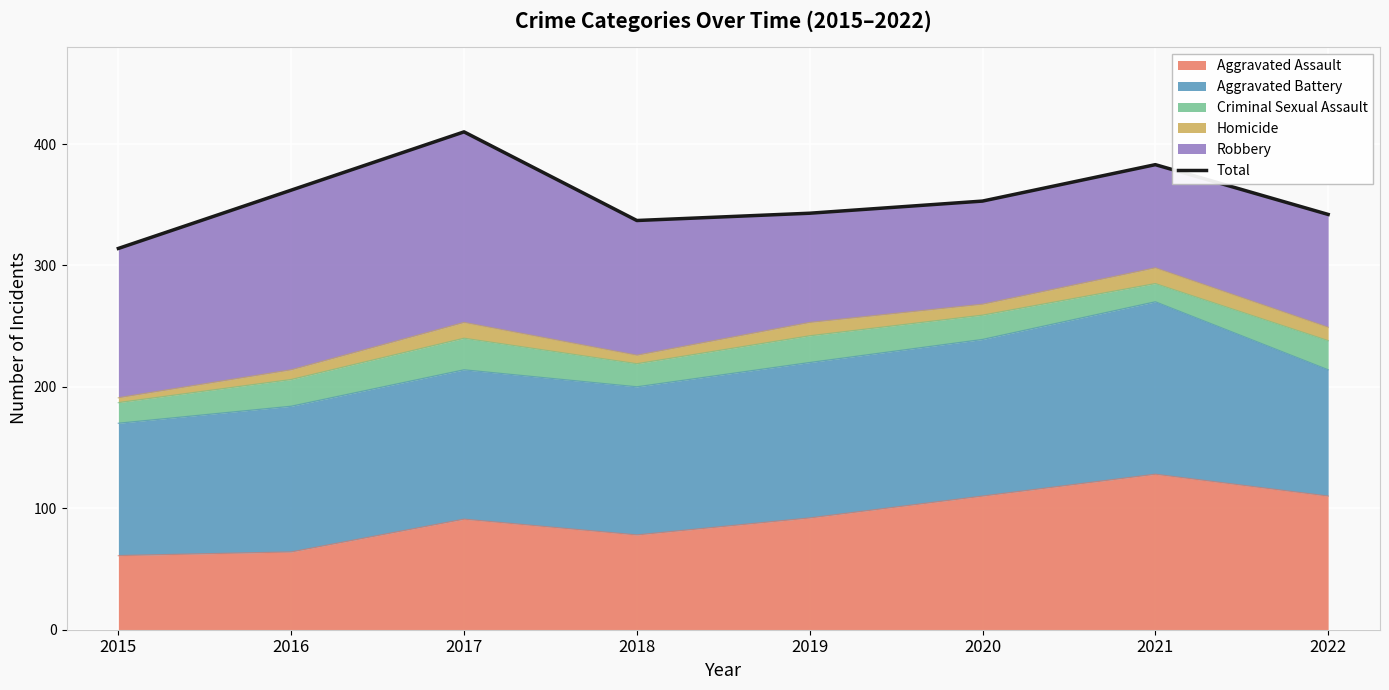

How many points are higher than both their immediate neighbors (excluding endpoints)?

2